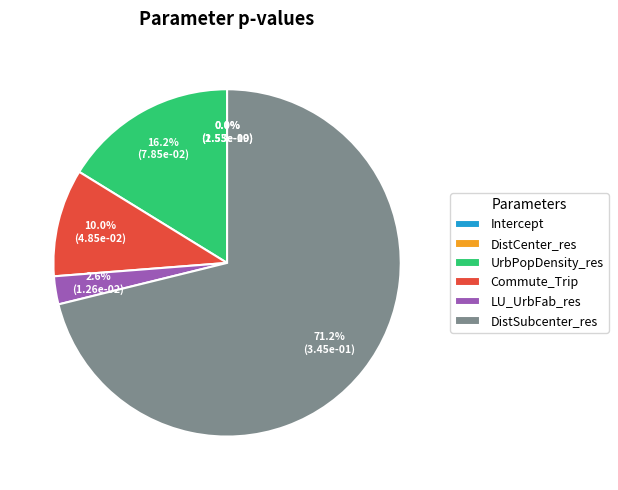

Is it true that DistSubcenter_res is 64% of the pie?

False